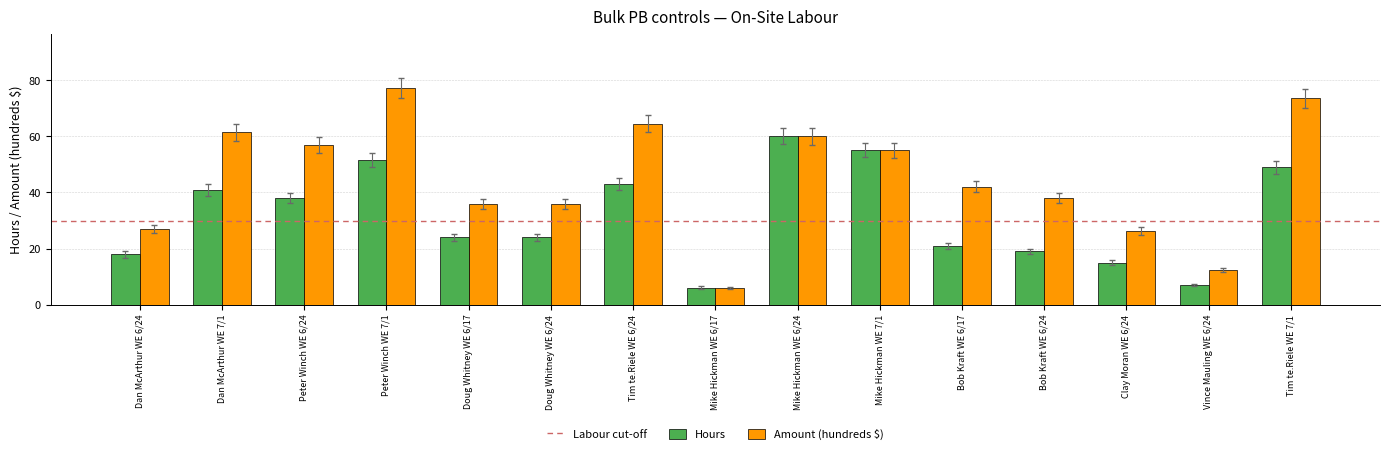

At Dan McArthur WE 7/1, list the series in order from largest to smallest.

Amount (hundreds $), Hours